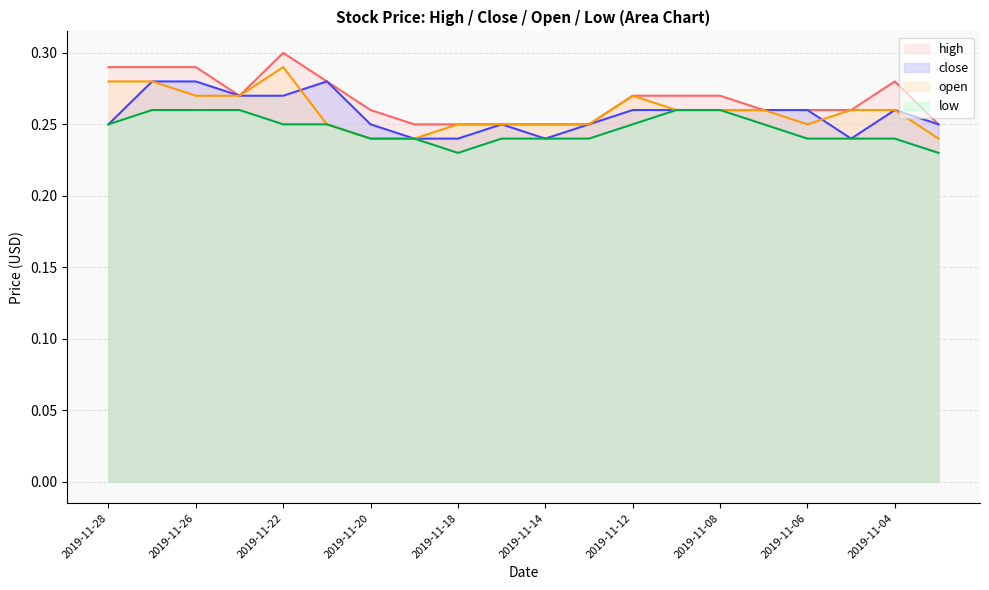

Reading left to right, what are all the values shown in this chart?

high: 2019-11-28=0.3	2019-11-27=0.3	2019-11-26=0.3	2019-11-25=0.3	2019-11-22=0.3	2019-11-21=0.3	2019-11-20=0.3	2019-11-19=0.2	2019-11-18=0.2	2019-11-15=0.2	2019-11-14=0.2	2019-11-13=0.2	2019-11-12=0.3	2019-11-11=0.3	2019-11-08=0.3	2019-11-07=0.3	2019-11-06=0.3	2019-11-05=0.3	2019-11-04=0.3	2019-11-01=0.2
close: 2019-11-28=0.2	2019-11-27=0.3	2019-11-26=0.3	2019-11-25=0.3	2019-11-22=0.3	2019-11-21=0.3	2019-11-20=0.2	2019-11-19=0.2	2019-11-18=0.2	2019-11-15=0.2	2019-11-14=0.2	2019-11-13=0.2	2019-11-12=0.3	2019-11-11=0.3	2019-11-08=0.3	2019-11-07=0.3	2019-11-06=0.3	2019-11-05=0.2	2019-11-04=0.3	2019-11-01=0.2
open: 2019-11-28=0.3	2019-11-27=0.3	2019-11-26=0.3	2019-11-25=0.3	2019-11-22=0.3	2019-11-21=0.2	2019-11-20=0.2	2019-11-19=0.2	2019-11-18=0.2	2019-11-15=0.2	2019-11-14=0.2	2019-11-13=0.2	2019-11-12=0.3	2019-11-11=0.3	2019-11-08=0.3	2019-11-07=0.3	2019-11-06=0.2	2019-11-05=0.3	2019-11-04=0.3	2019-11-01=0.2
low: 2019-11-28=0.2	2019-11-27=0.3	2019-11-26=0.3	2019-11-25=0.3	2019-11-22=0.2	2019-11-21=0.2	2019-11-20=0.2	2019-11-19=0.2	2019-11-18=0.2	2019-11-15=0.2	2019-11-14=0.2	2019-11-13=0.2	2019-11-12=0.2	2019-11-11=0.3	2019-11-08=0.3	2019-11-07=0.2	2019-11-06=0.2	2019-11-05=0.2	2019-11-04=0.2	2019-11-01=0.2